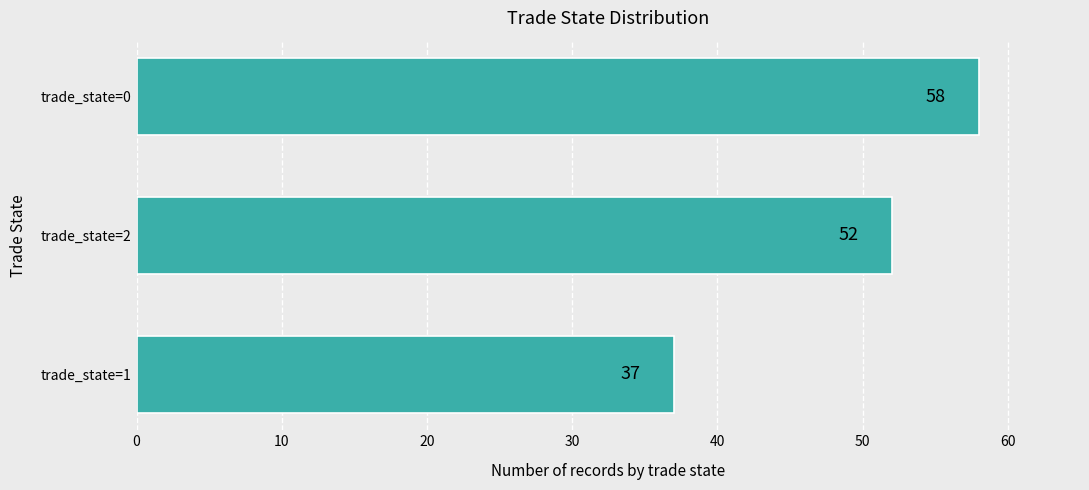

Reading top to bottom, list all the values displayed in this chart.

58	52	37